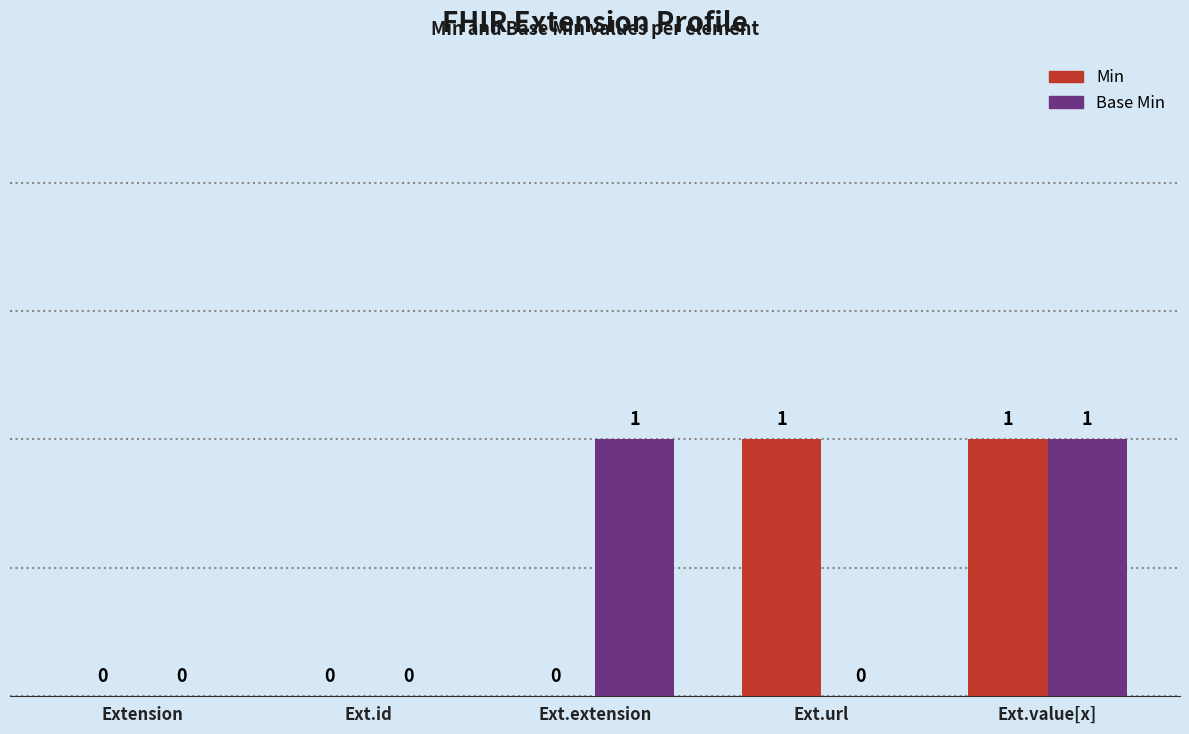

The Base Min series shows 0 at Ext.url. True or false?

True